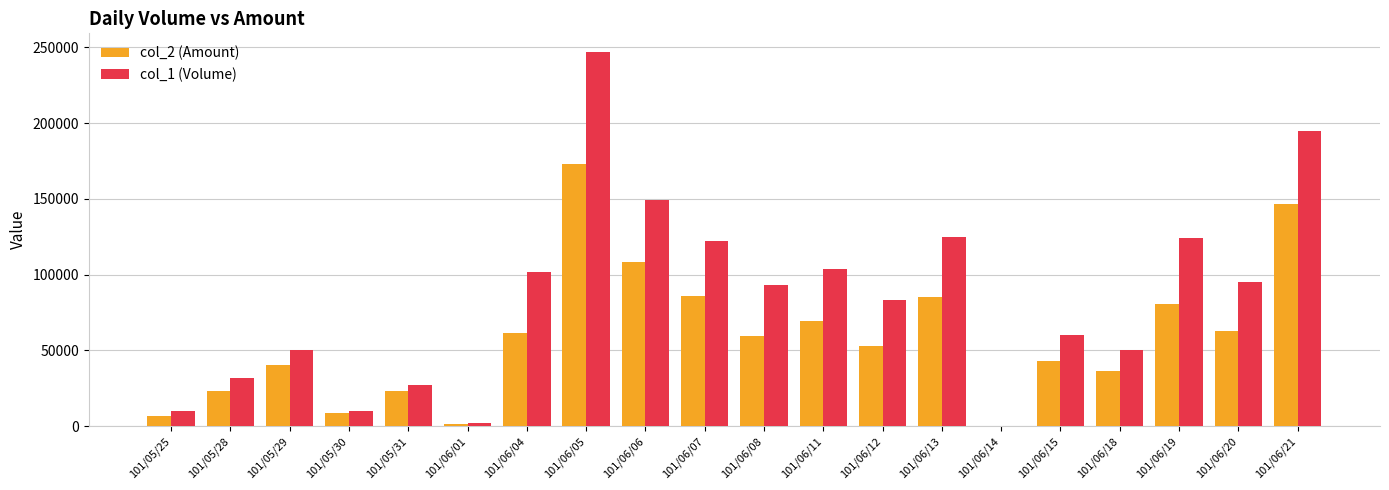

The value of col_2 (Amount) at 101/06/06 is 108710. True or false?

True